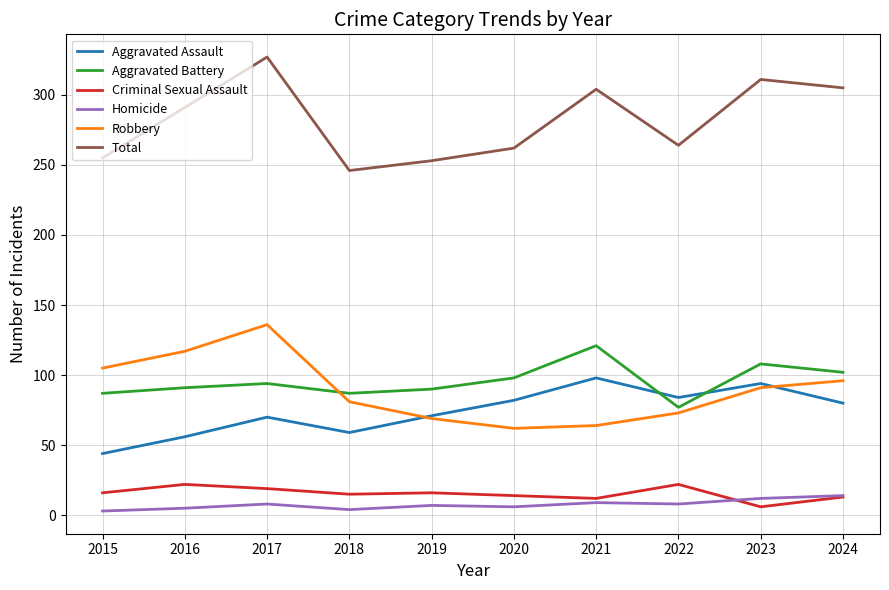

Which category has the highest value across all series?

2017